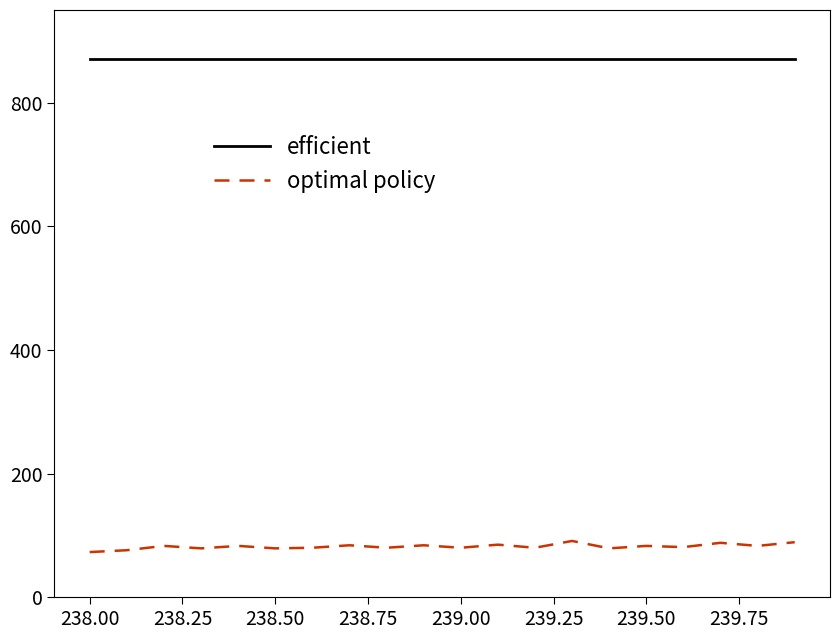

Rank the series by their average value, from lowest to highest.

optimal policy, efficient